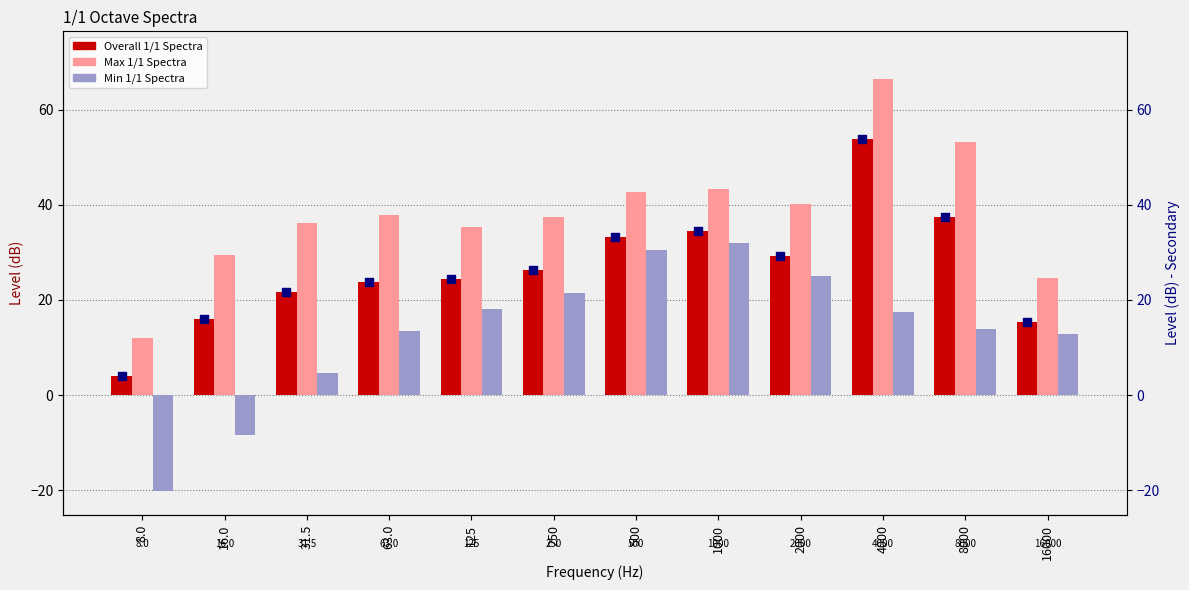

What are all the series names shown in the legend?

Overall 1/1 Spectra, Max 1/1 Spectra, Min 1/1 Spectra